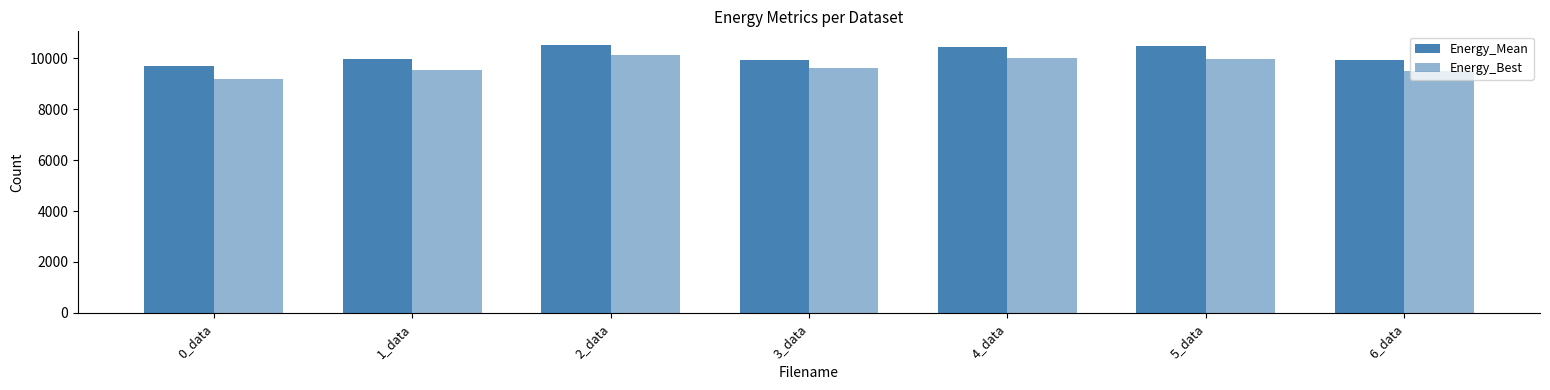

The Energy_Best series shows 15200.9 at 1_data. True or false?

False